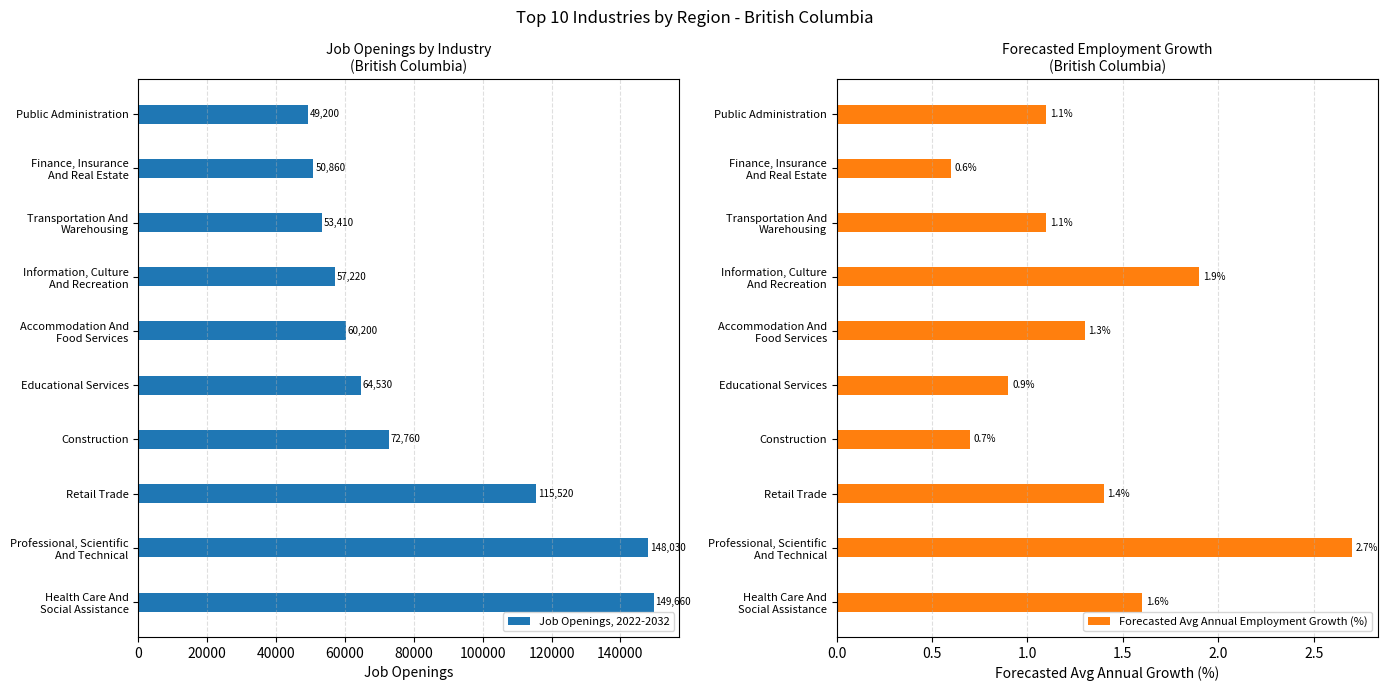

Which series has the largest range (max minus min)?

Job Openings, 2022-2032